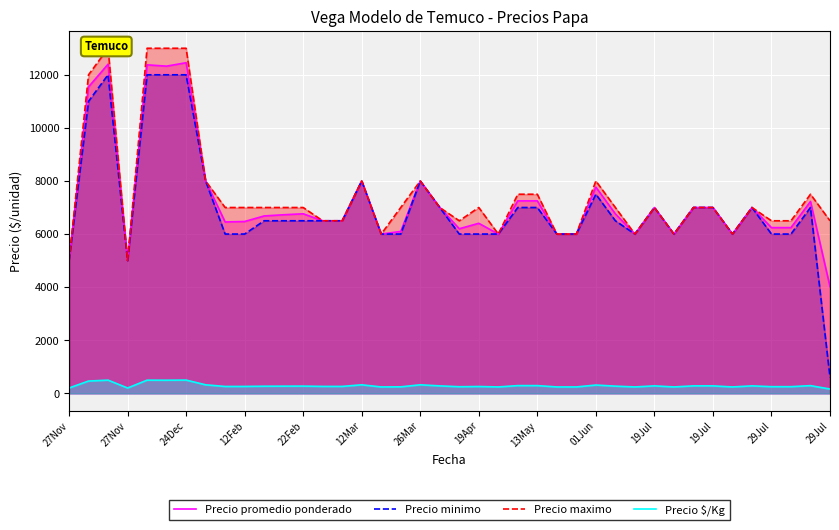

How many values in the Precio promedio ponderado series exceed 6727?

19